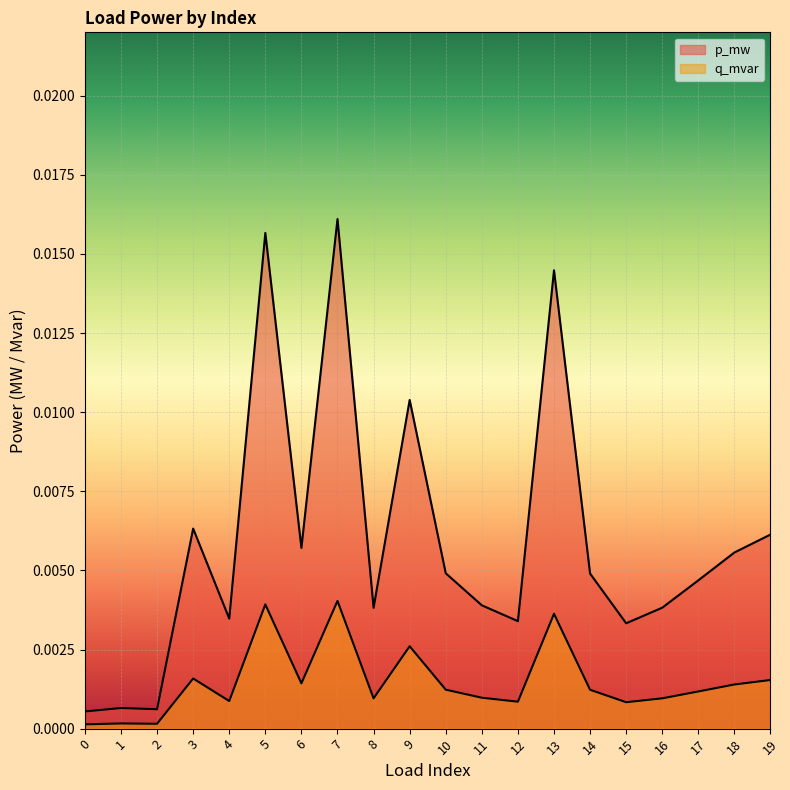

Which has a higher value, 0 or 15?

15